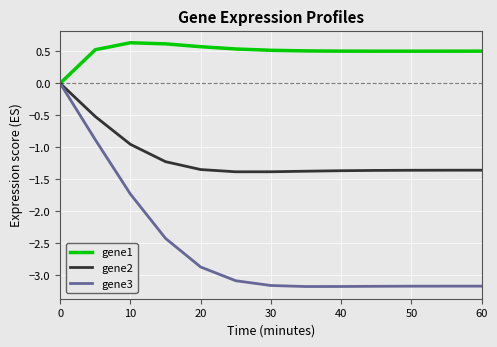

What is the greatest value displayed?

0.6